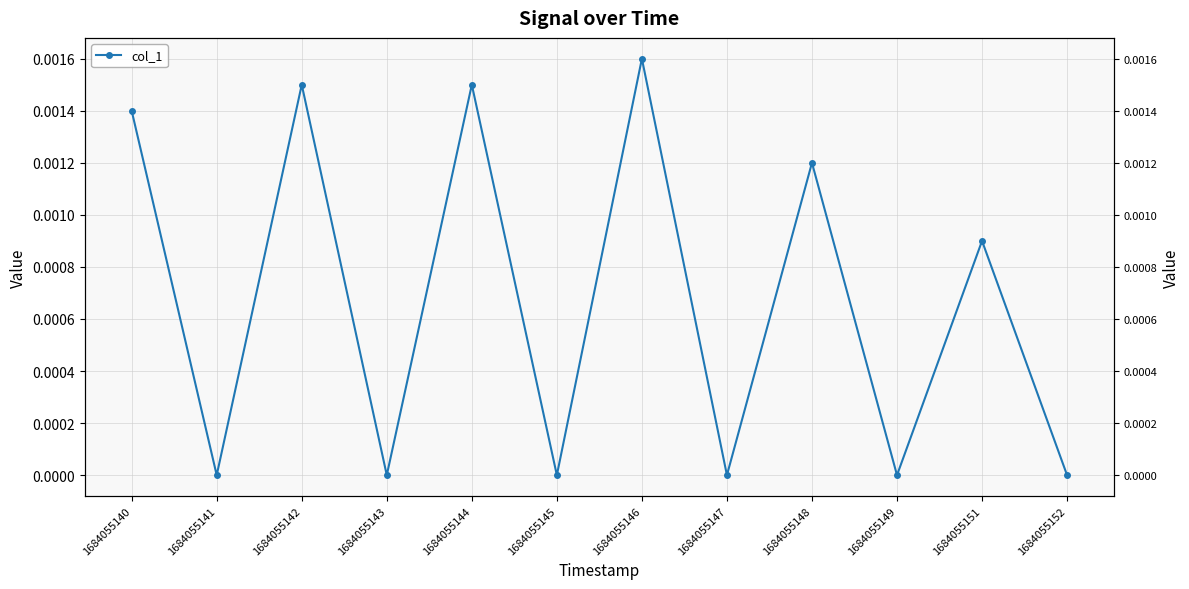

Where is the first local maximum?

1684055142